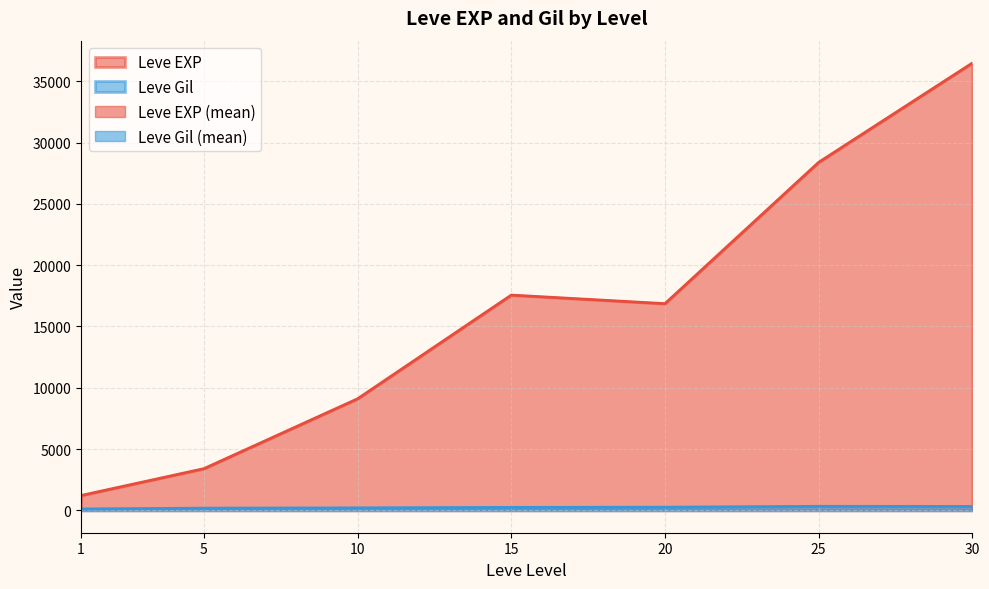

What is the smallest value displayed?

101